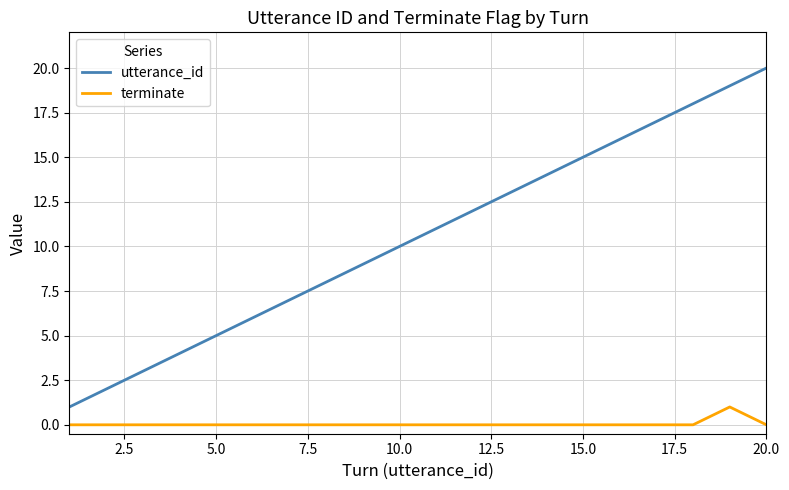

List the series in order of their overall mean, lowest first.

terminate, utterance_id